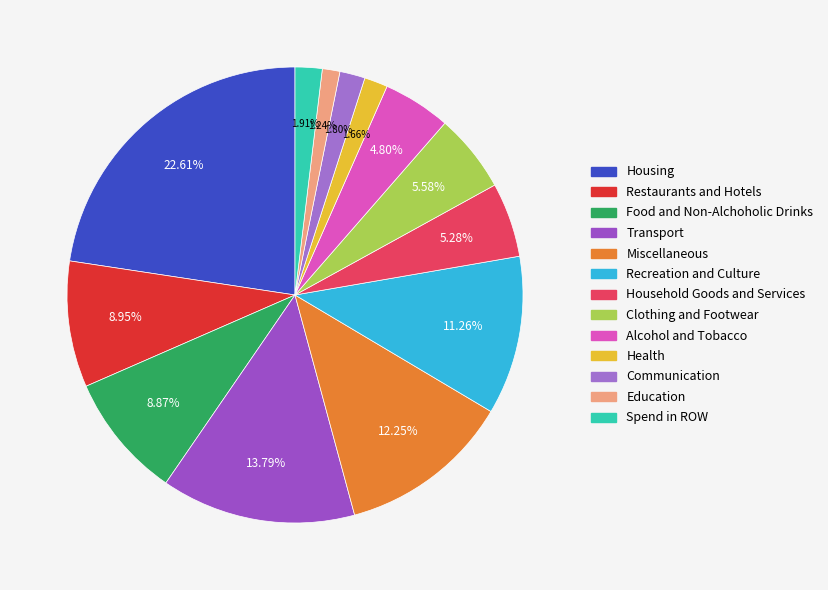

What is the ratio of the value at Transport to the value at Housing?

0.6